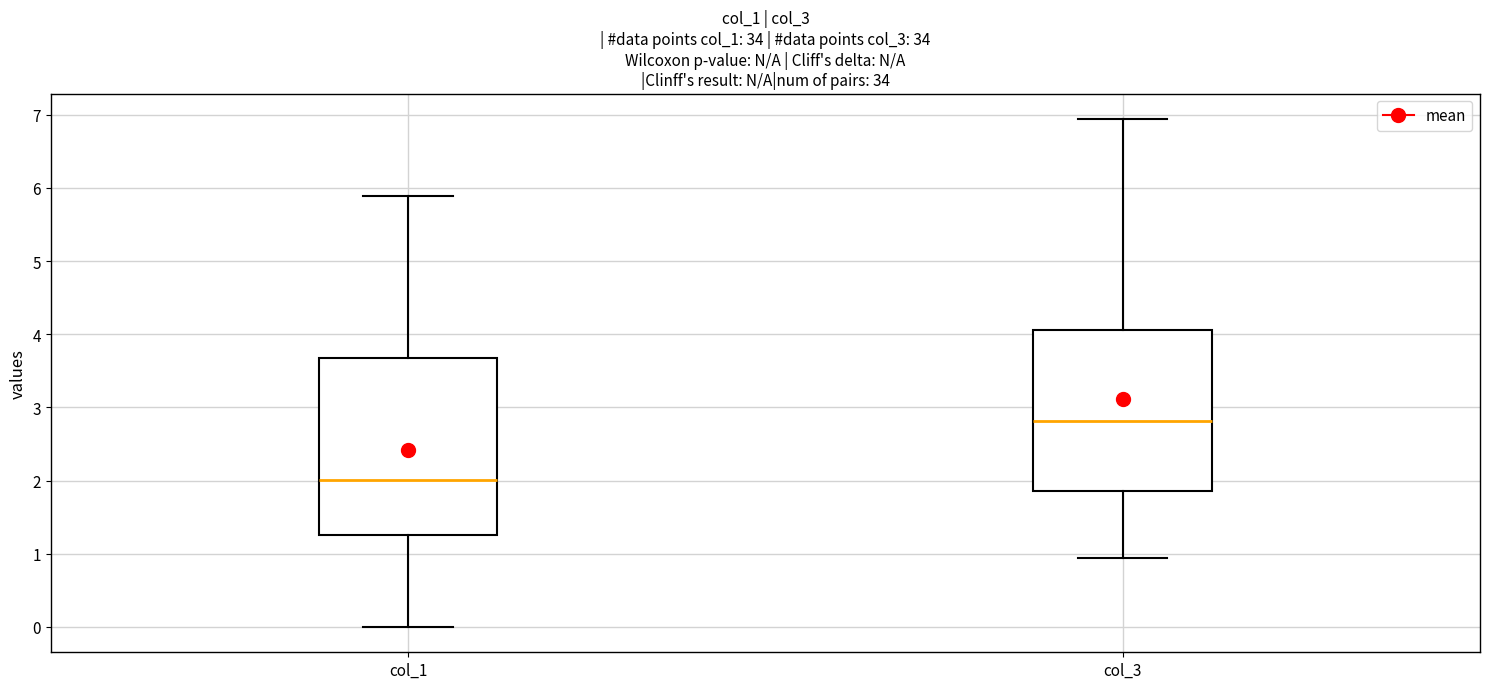

Reading left to right, transcribe this box plot: for each box, give where its median line is, the range the box spans, and where its two whiskers end, as read against the y-axis. The values are not printed on the chart, so give them approximately, as read against the axis.

col_1: median 2.0, box 1.3 to 3.7, whiskers 0.0 to 5.9
col_3: median 2.8, box 1.9 to 4.1, whiskers 0.9 to 6.9